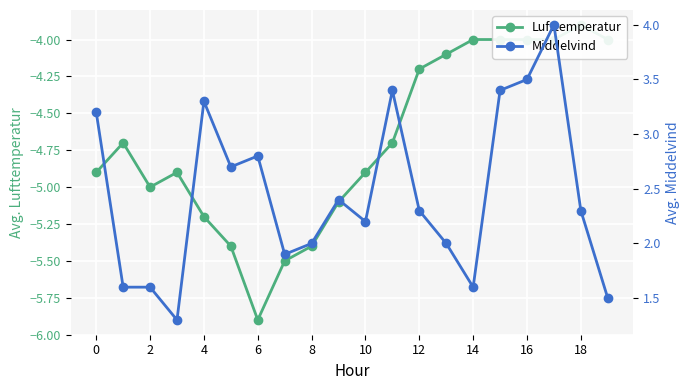

List the series in order of their peak value, highest first.

Middelvind, Lufttemperatur